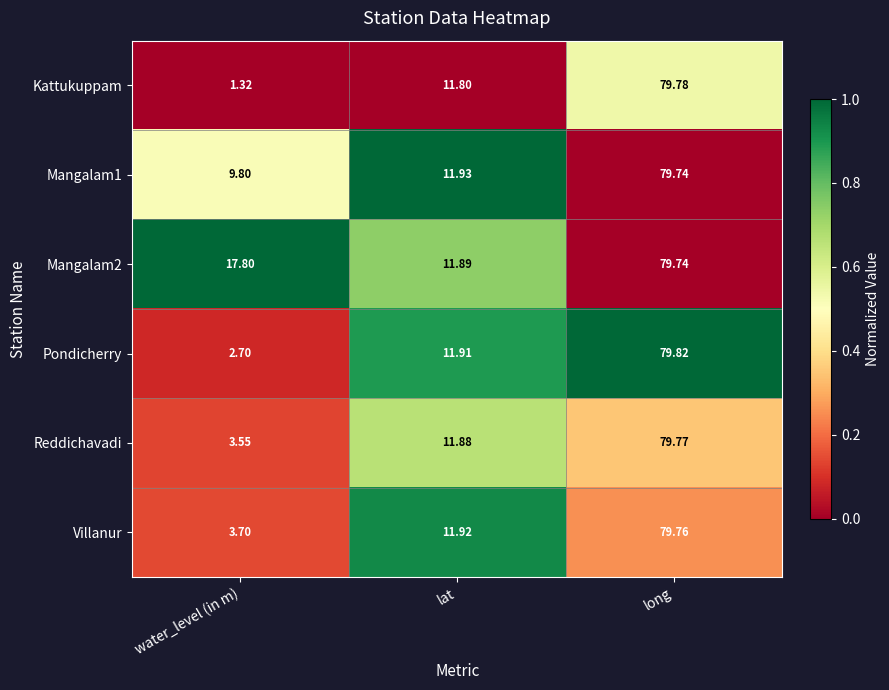

Rank the categories by Pondicherry value from lowest to highest.

water_level (in m), lat, long